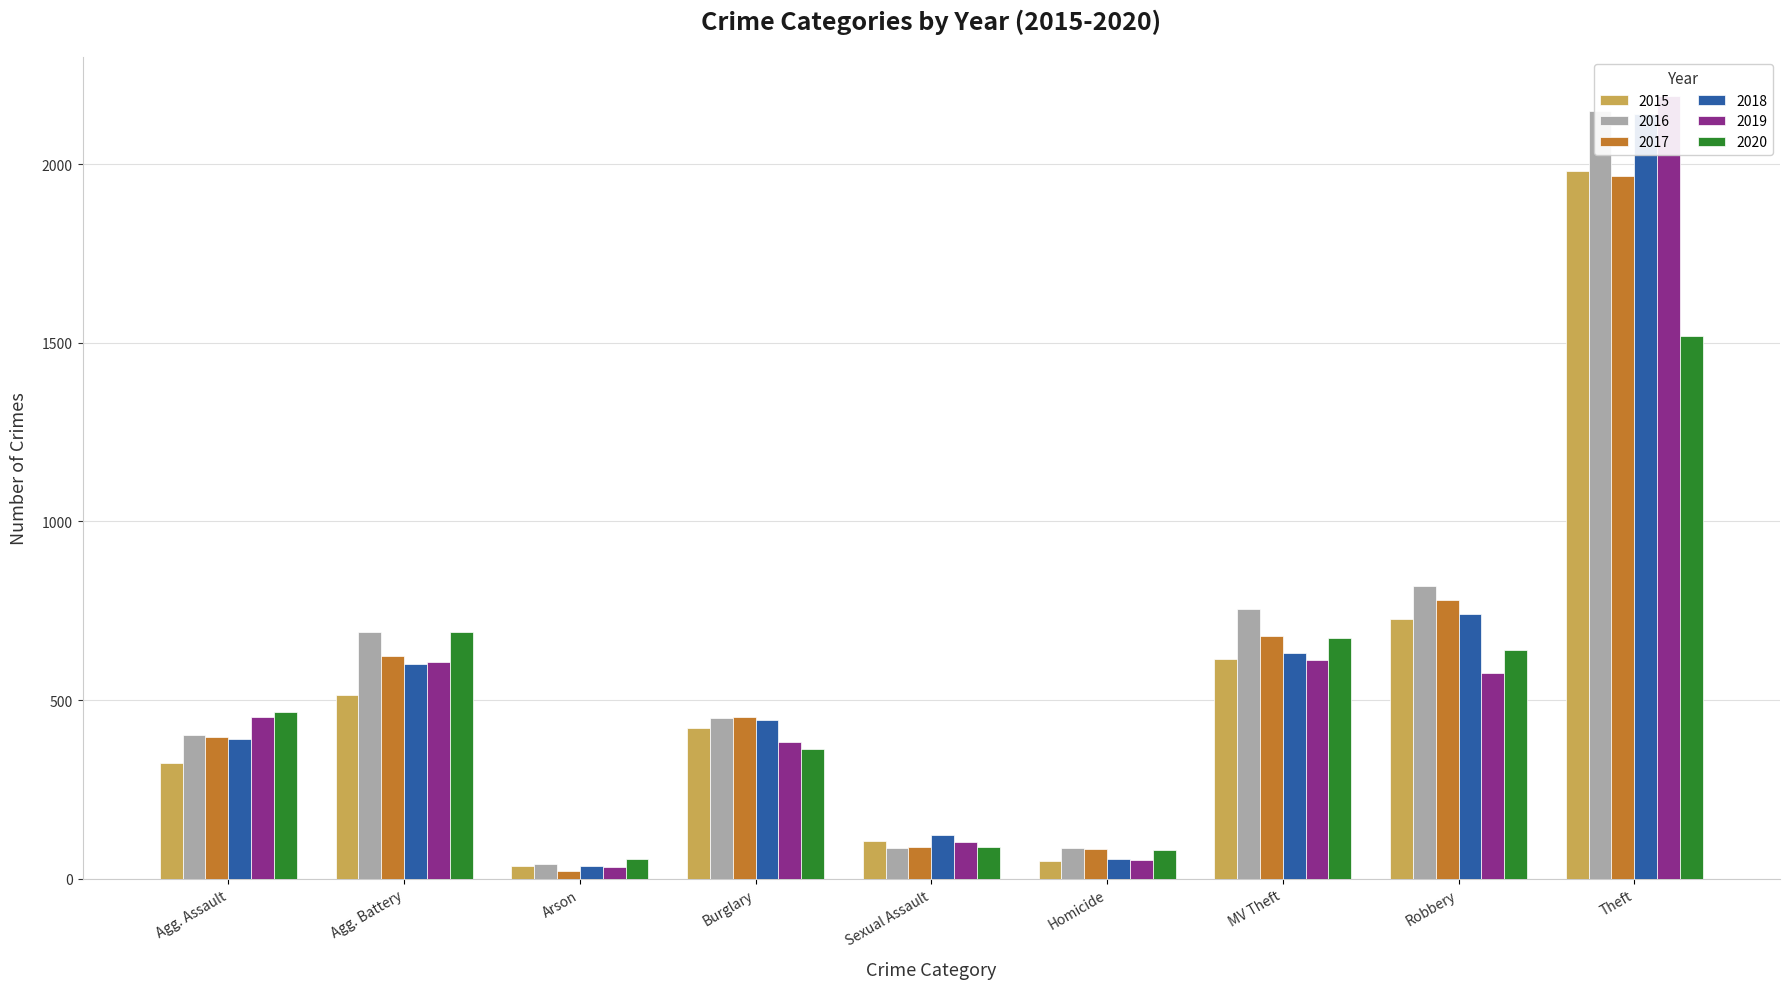

How many values in the 2017 series exceed 453?

4